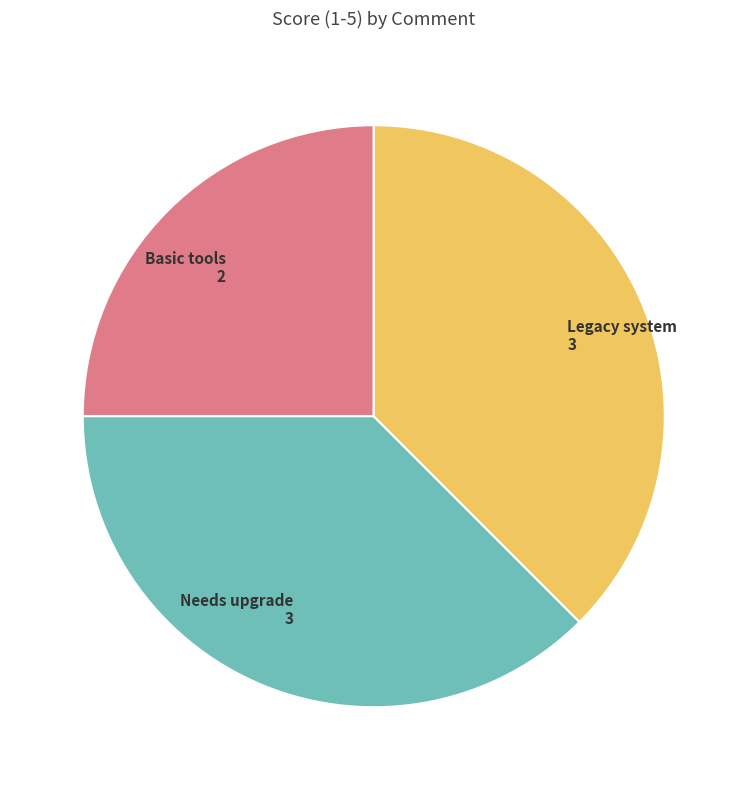

Is there any slice that represents more than half of the pie?

No